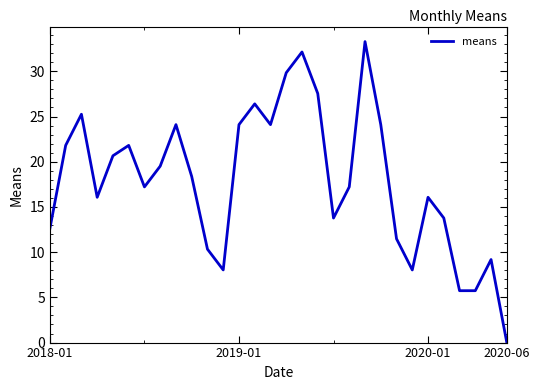

What is the difference between the maximum and minimum values?

33.3